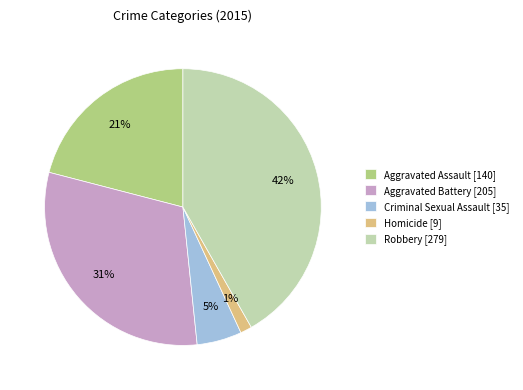

How many slices are in this pie chart?

5